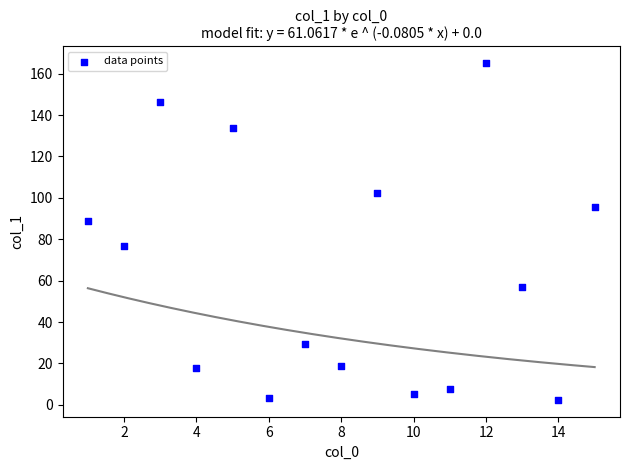

What is the range of X values (max minus min)?

14.0